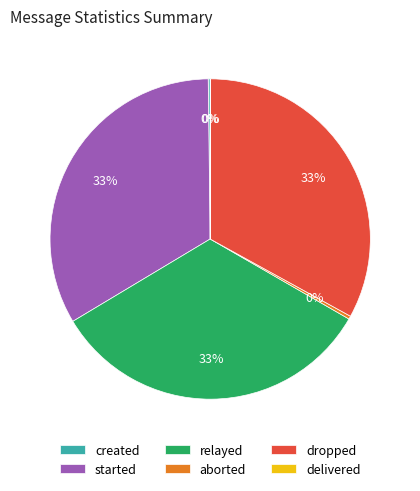

To the nearest percent, what is the combined percentage of dropped and aborted?

33%